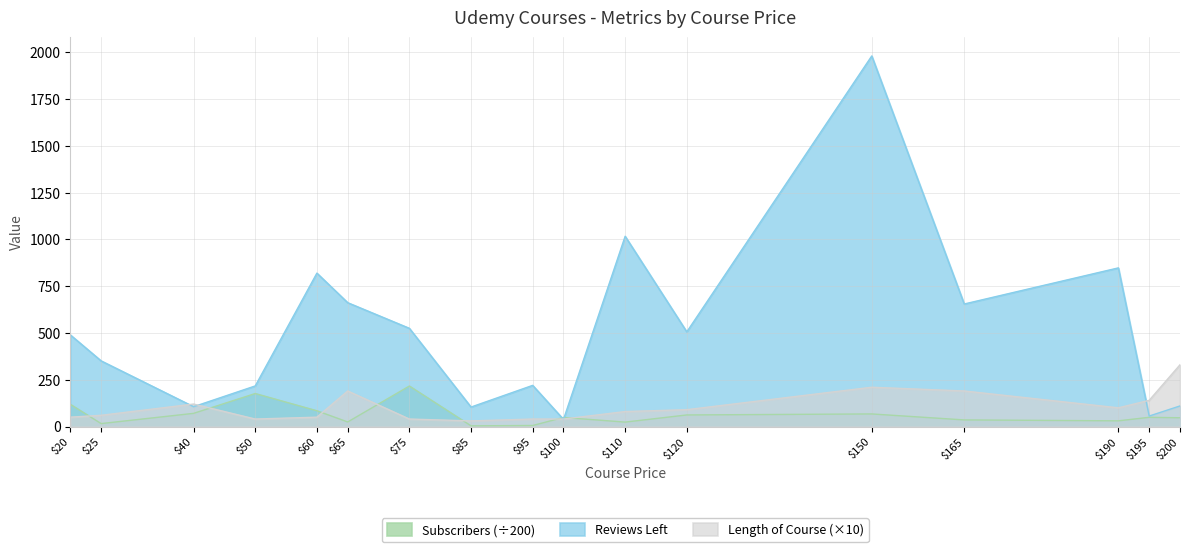

Which series changed the most between $50 and $190?

Reviews Left